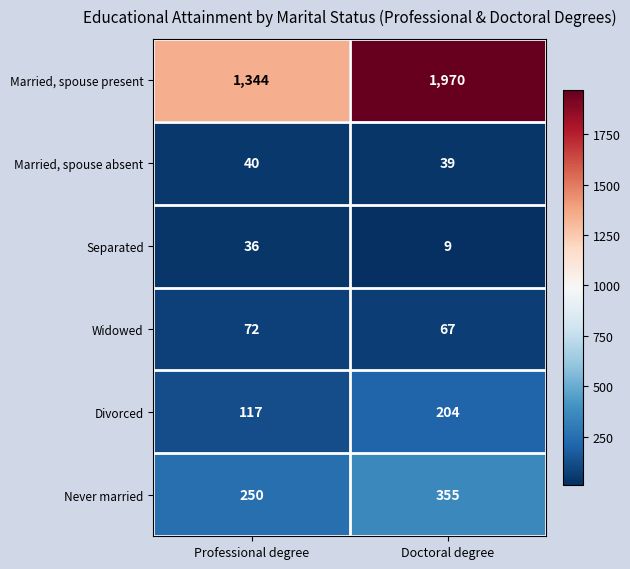

What is the sum of the Separated values at Doctoral degree and Professional degree?

45